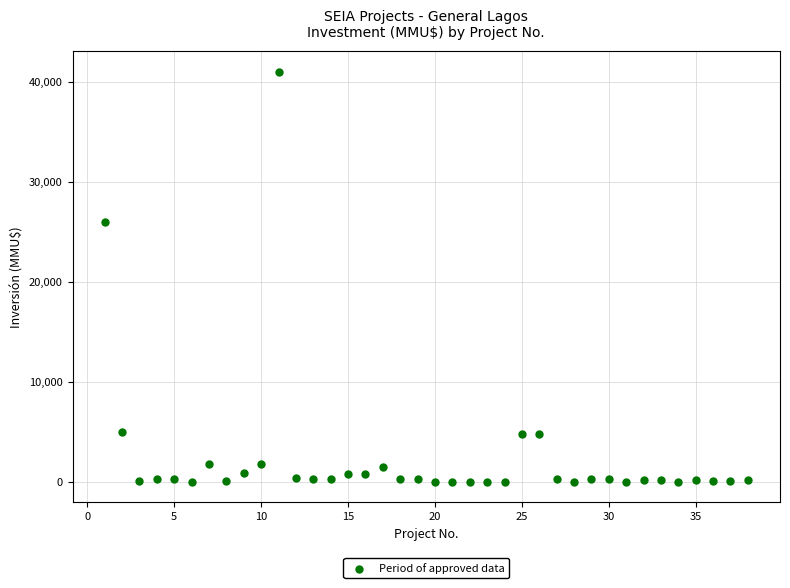

What is the range of Y values (max minus min)?

41075